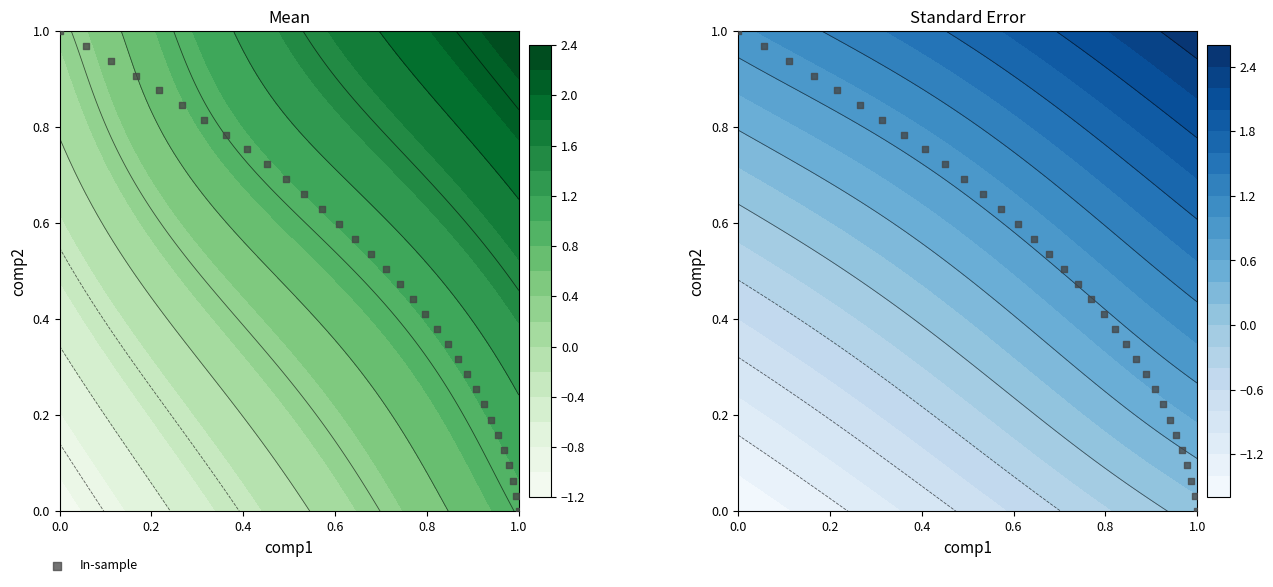

How many positive values are there?

32